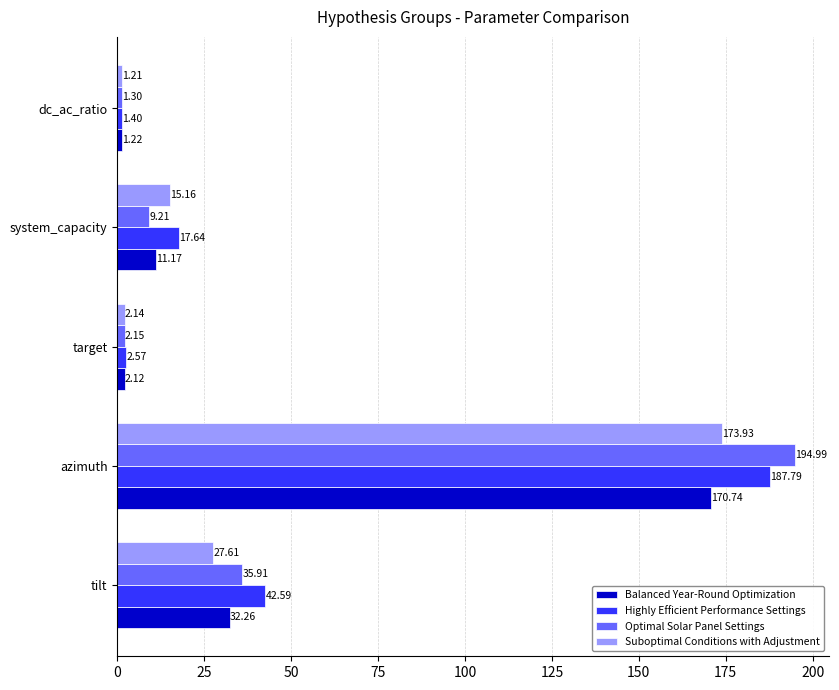

What is the difference between the maximum and minimum values in the Highly Efficient Performance Settings series?

186.4